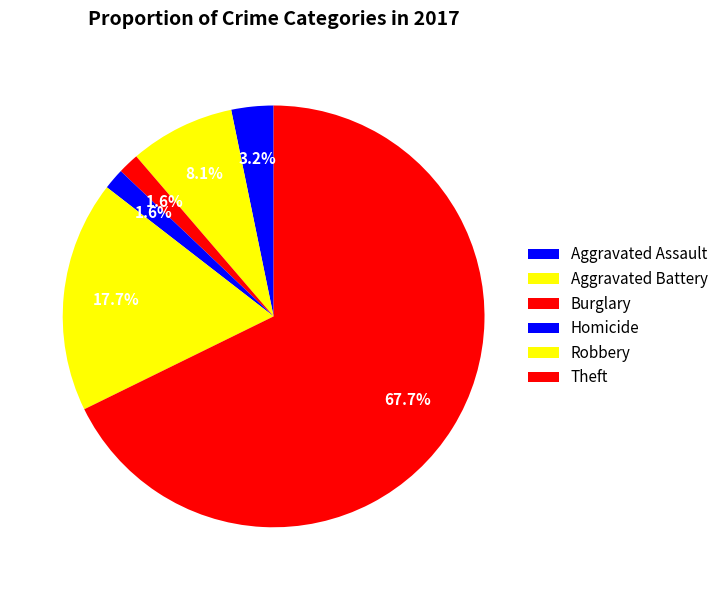

To the nearest percent, what percentage of the pie is Aggravated Assault?

3%